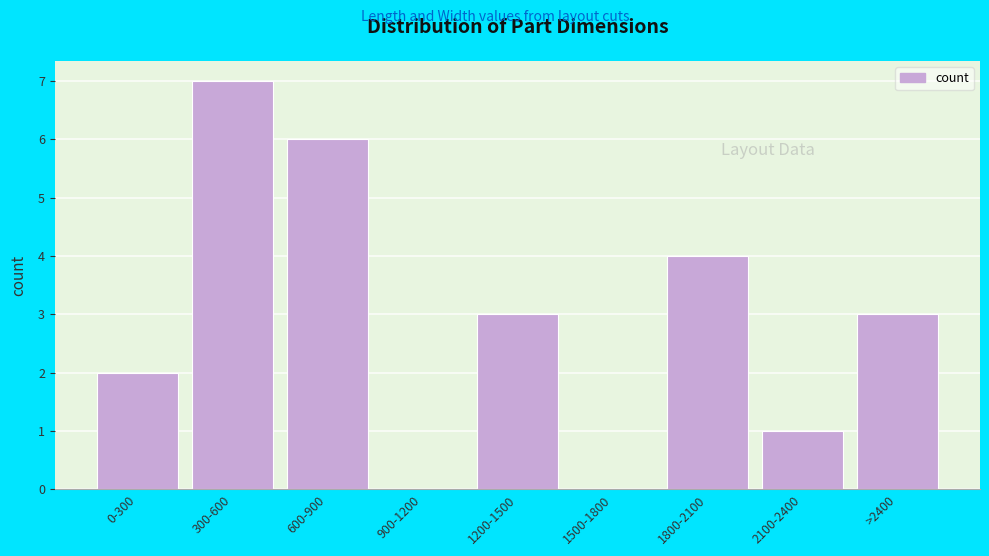

Reading left to right, transcribe all the data shown in this chart.

0-300=2	300-600=7	600-900=6	900-1200=0	1200-1500=3	1500-1800=0	1800-2100=4	2100-2400=1	>2400=3